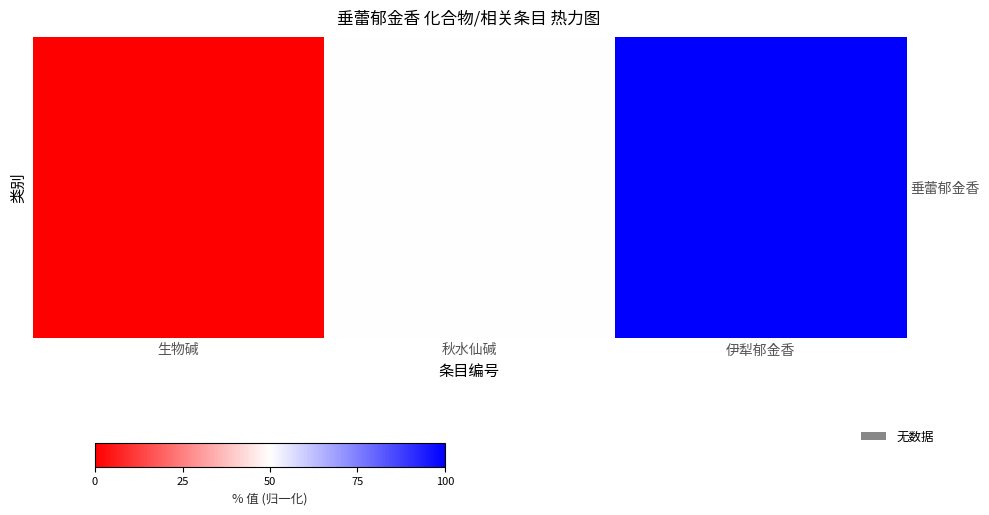

What is the difference between the maximum and minimum values?

100.0